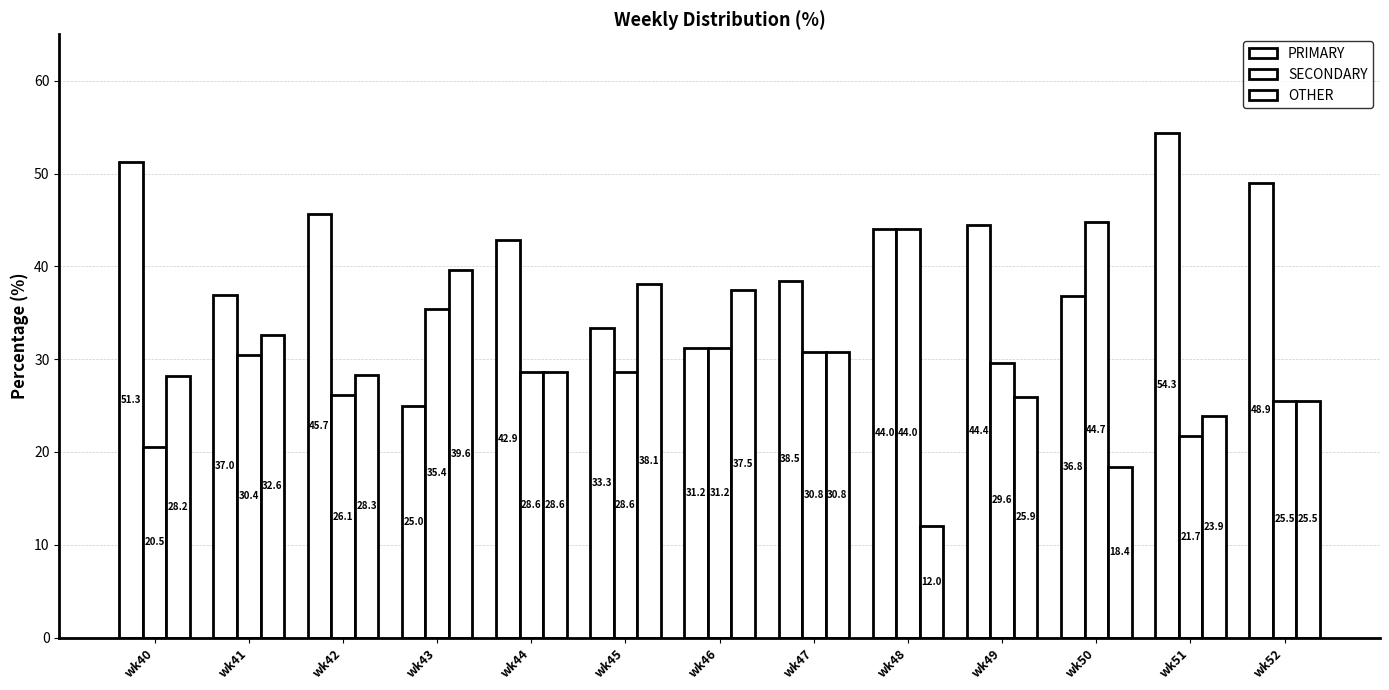

How many bars are there in total?

39